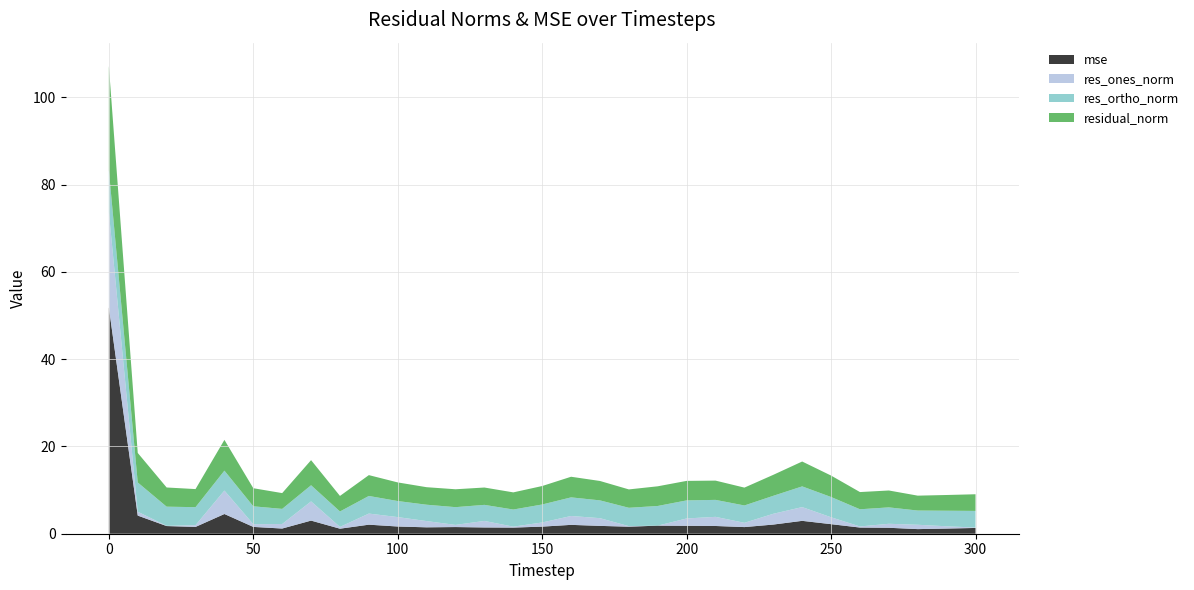

Reading left to right, what are all the values shown in this chart?

mse: 51.8	4.2	1.8	1.6	4.5	1.6	1.2	3.0	1.2	2.1	1.7	1.5	1.5	1.4	1.4	1.6	2.0	1.8	1.6	1.8	1.8	1.8	1.5	2.1	3.0	2.2	1.4	1.4	1.1	1.2	1.3
res_ones_norm: 21.9	0.9	0.0	0.4	5.4	0.6	1.0	4.4	0.4	2.5	2.2	1.4	0.5	1.5	0.2	1.0	2.0	1.8	0.1	0.0	1.7	2.1	1.0	2.5	3.2	1.6	0.3	0.9	1.0	0.5	0.1
res_ortho_norm: 9.6	6.7	4.4	4.1	4.6	4.1	3.5	3.7	3.5	4.0	3.7	3.8	4.1	3.7	3.9	4.1	4.3	4.1	4.2	4.5	4.1	3.9	4.0	4.1	4.7	4.6	3.9	3.8	3.3	3.6	3.8
residual_norm: 23.9	6.8	4.4	4.1	7.1	4.1	3.6	5.8	3.6	4.8	4.3	4.0	4.1	4.0	3.9	4.2	4.7	4.4	4.2	4.5	4.5	4.4	4.1	4.8	5.7	4.9	3.9	3.9	3.4	3.6	3.8